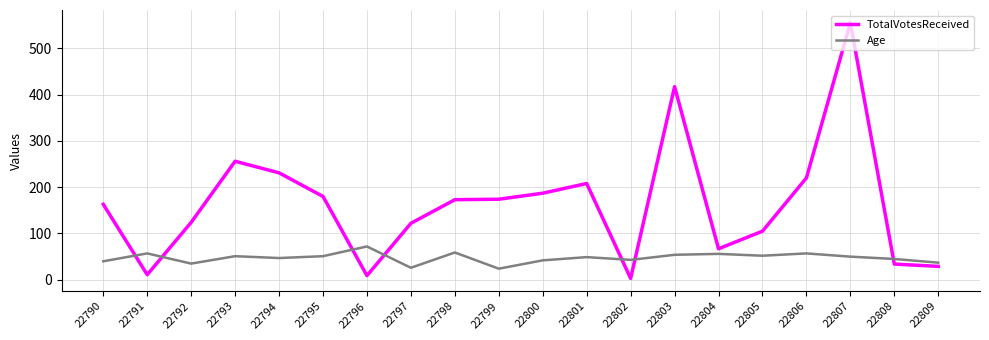

Which series has the largest range (max minus min)?

TotalVotesReceived